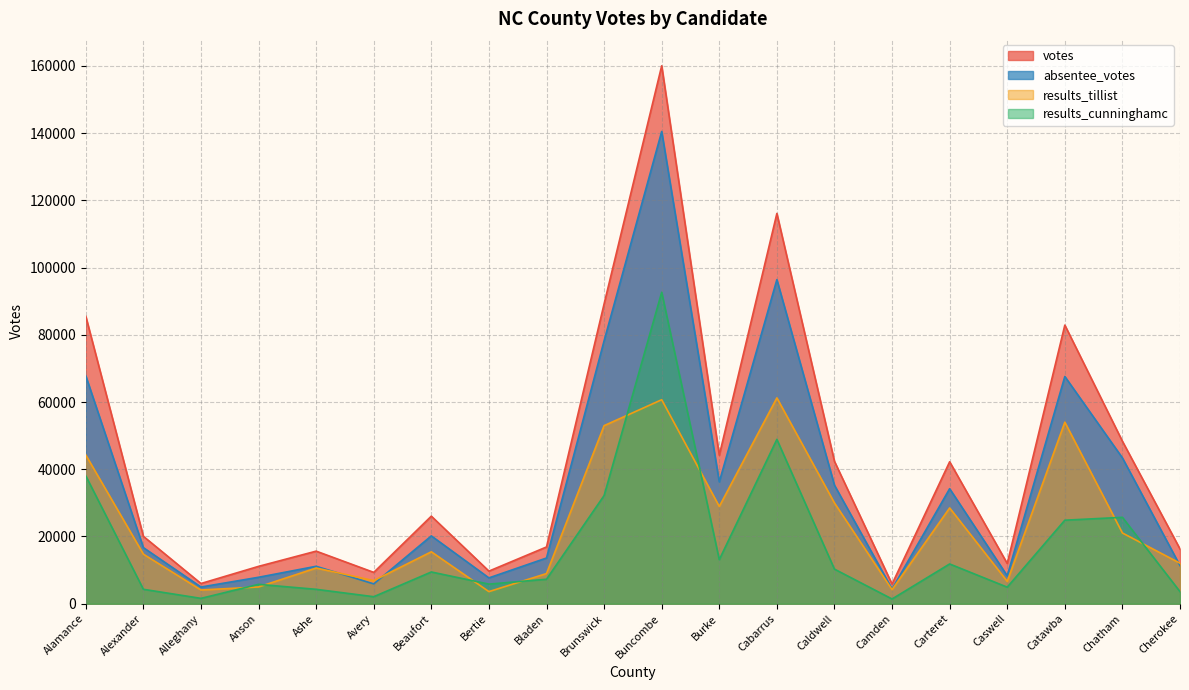

In votes, how many points are lower than both neighbors (excluding endpoints)?

6